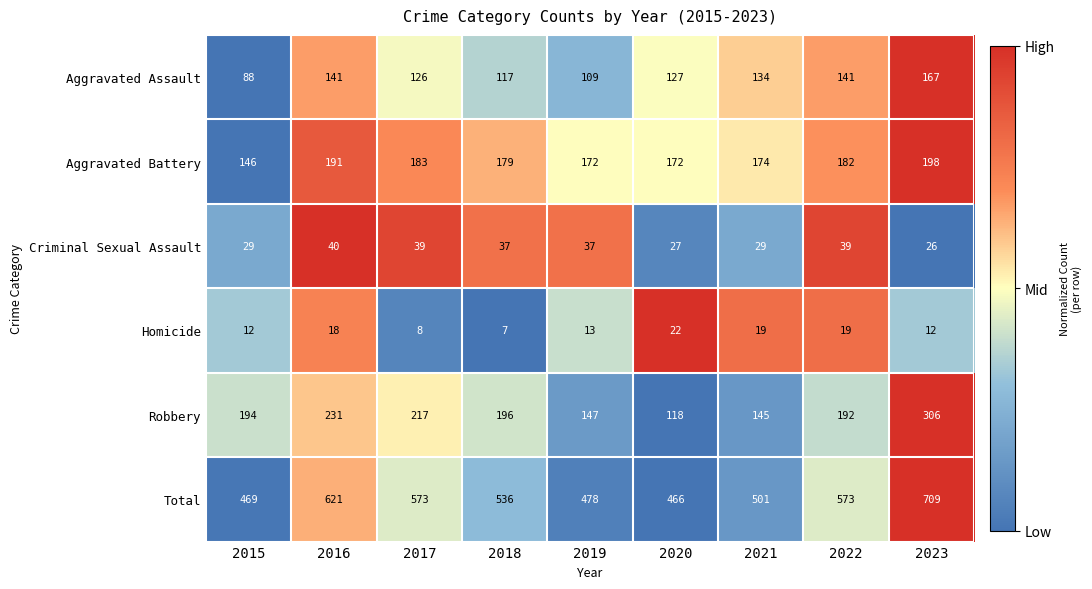

What is the greatest value displayed?

709